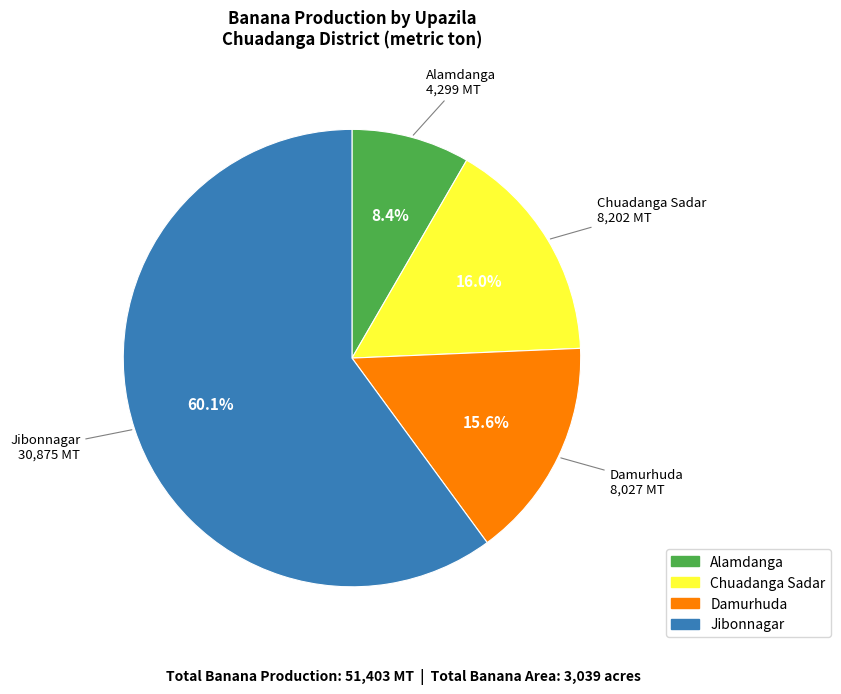

Is there a majority slice in this chart?

Yes